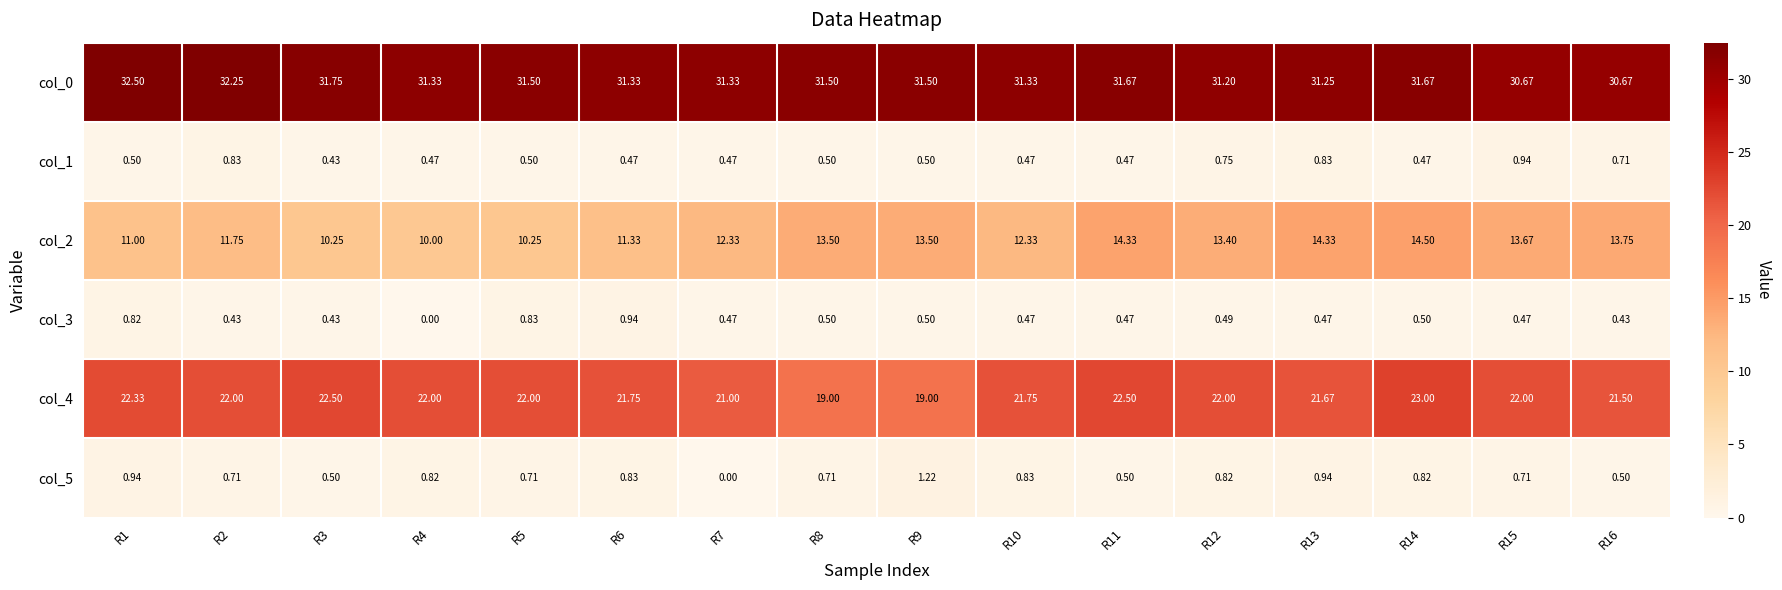

Which series has the largest total across all categories?

col_0